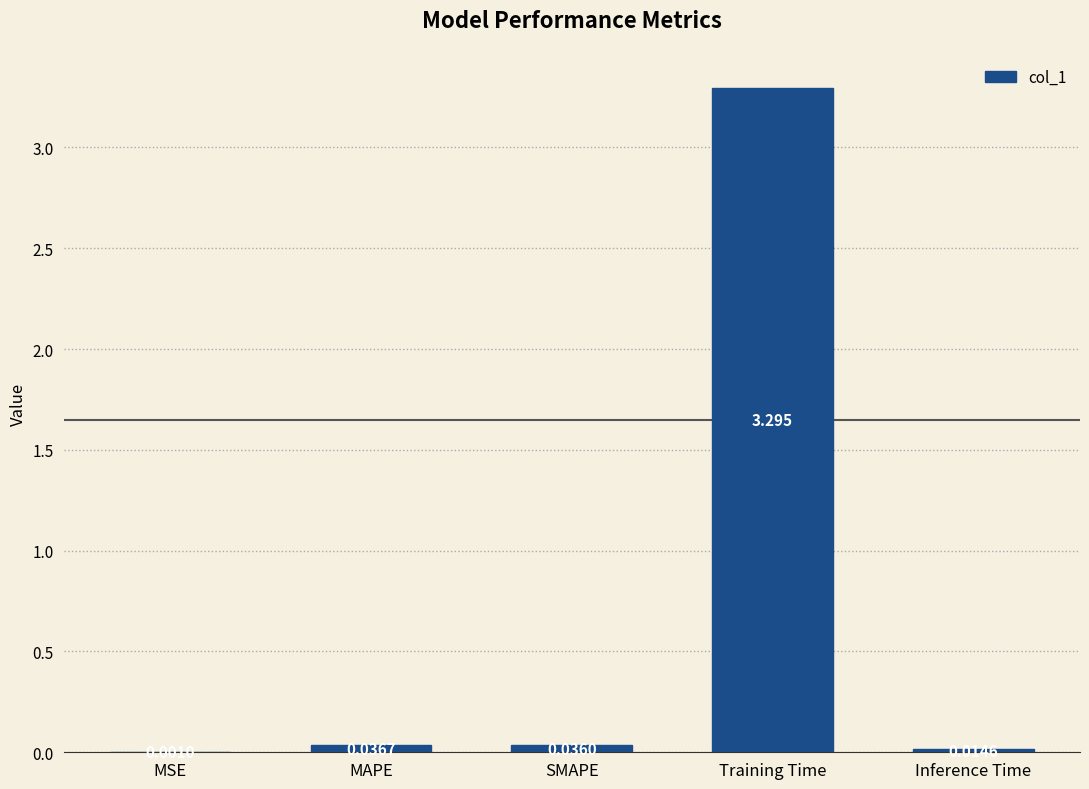

At which label is the value closest to 1?

MAPE